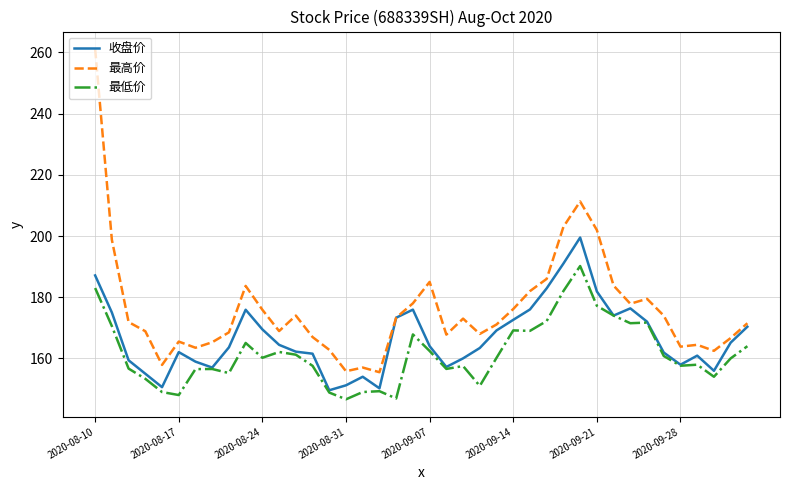

Which series has the widest spread of values?

最高价